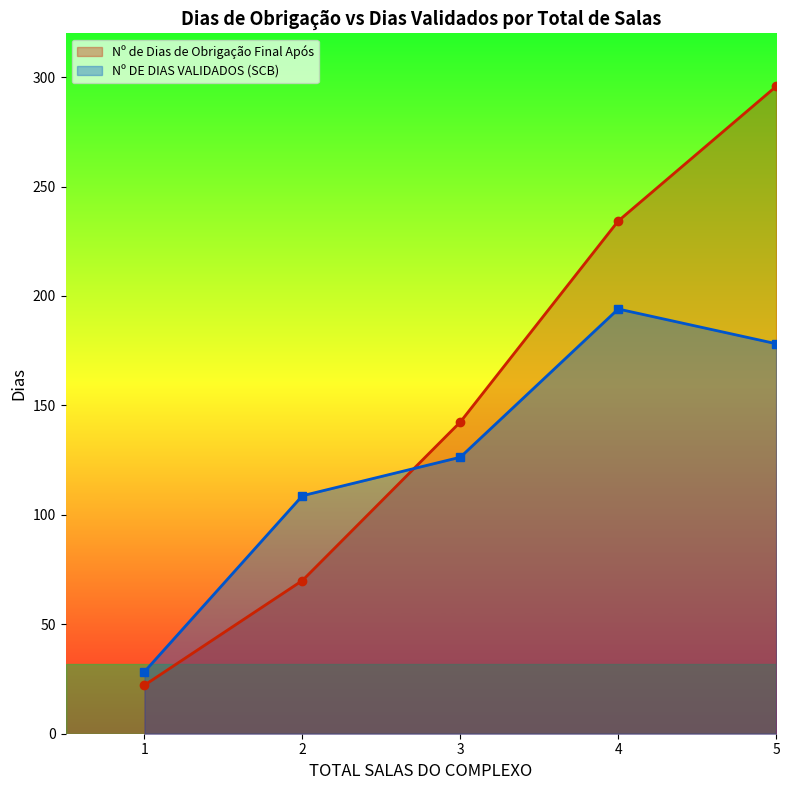

The value of Nº de Dias de Obrigação Final Após at 8 is 38.1. True or false?

False